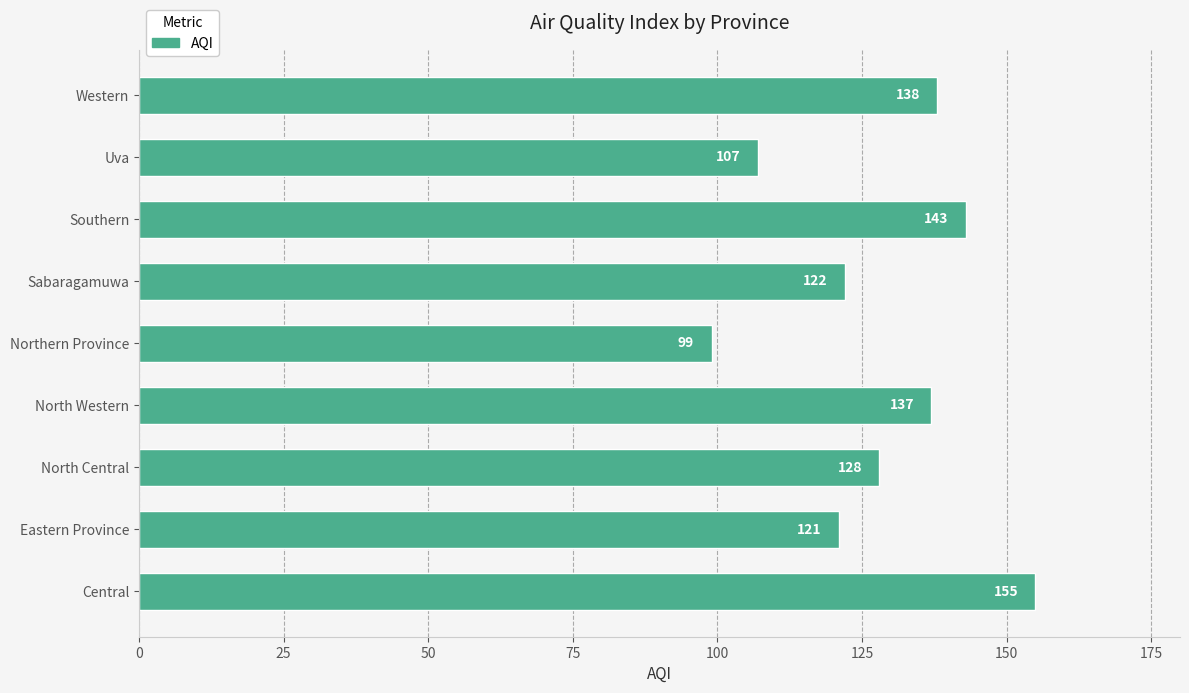

Reading bottom to top, list all the values displayed in this chart.

155	121	128	137	99	122	143	107	138